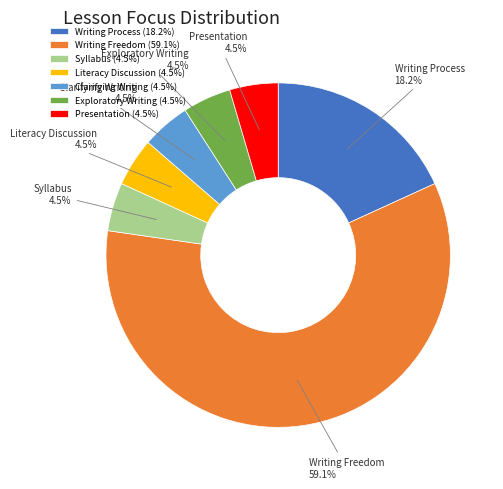

To the nearest percent, what is the combined percentage of Clarifying Writing and Literacy Discussion?

9%